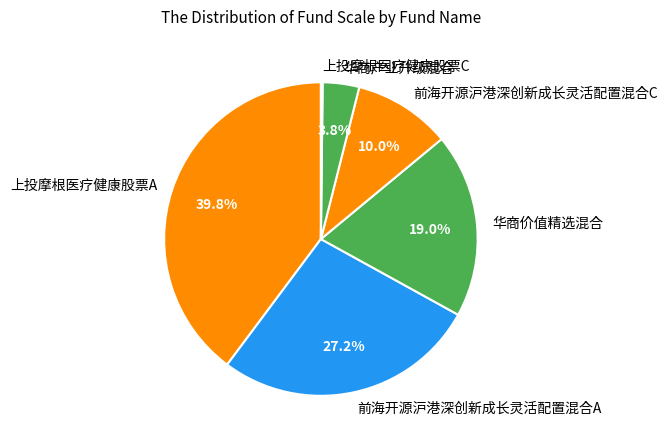

Is 华商产业升级混合 the majority of the pie?

No